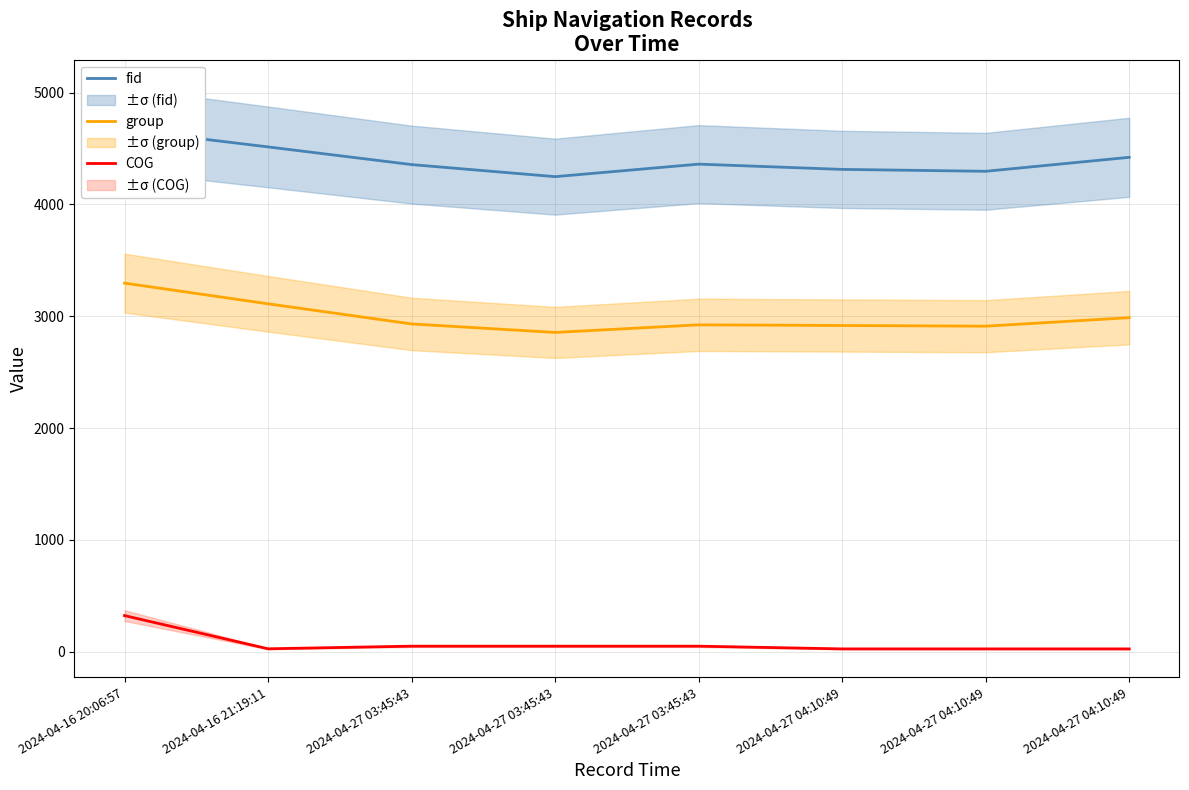

Rank the series by their average value, from lowest to highest.

COG, group, fid